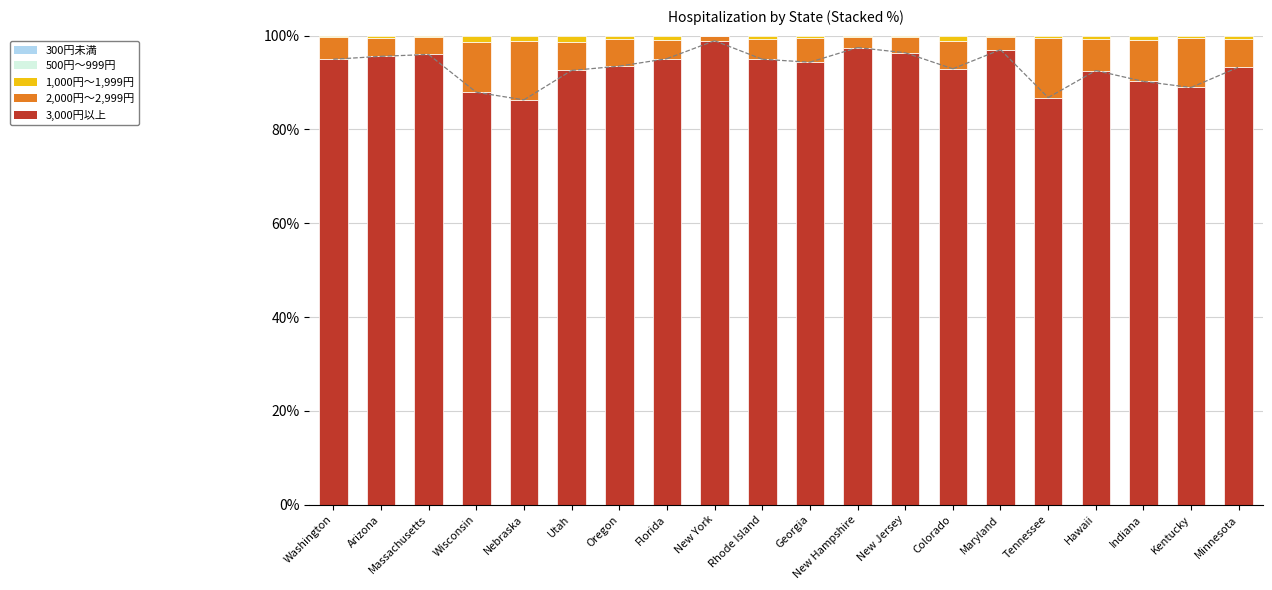

True or false: 3,000円以上 has a value of 88.9 at Kentucky.

True